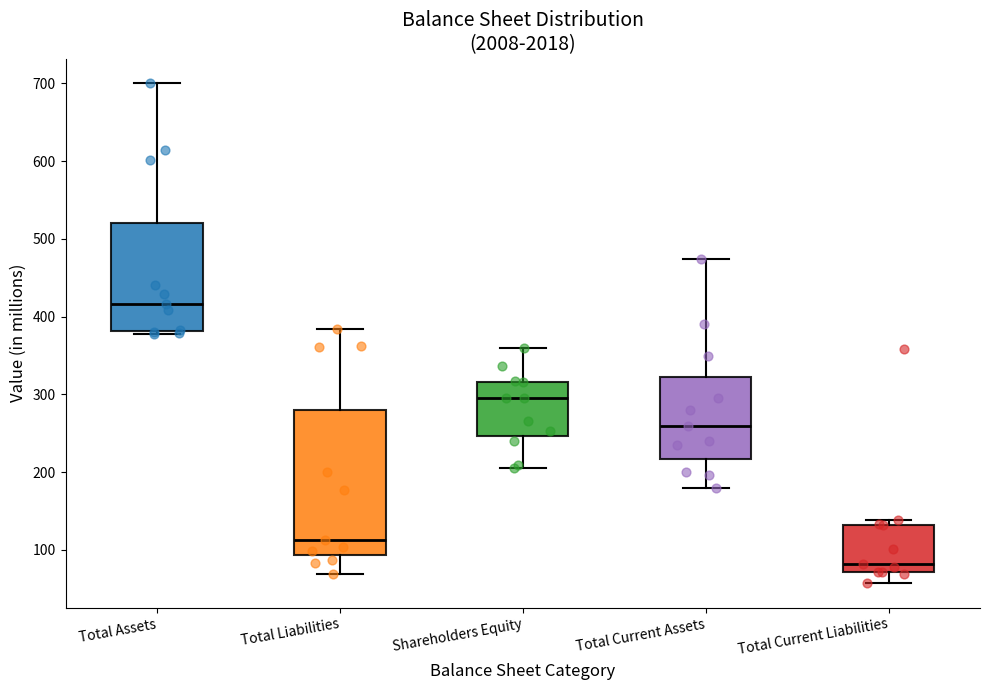

Reading left to right, read every box against the y-axis: the position of its median line, the range the box covers, and the ends of its whiskers. The values are not printed on the chart, so give them approximately, as read against the axis.

Total Assets: median 420, box 380 to 520, whiskers 380 (just below the box's lower edge) to 700
Total Liabilities: median 110, box 90 to 280, whiskers 70 to 380
Shareholders Equity: median 300, box 250 to 320, whiskers 210 to 360
Total Current Assets: median 260, box 220 to 320, whiskers 180 to 470
Total Current Liabilities: median 80, box 70 to 130, whiskers 60 to 140